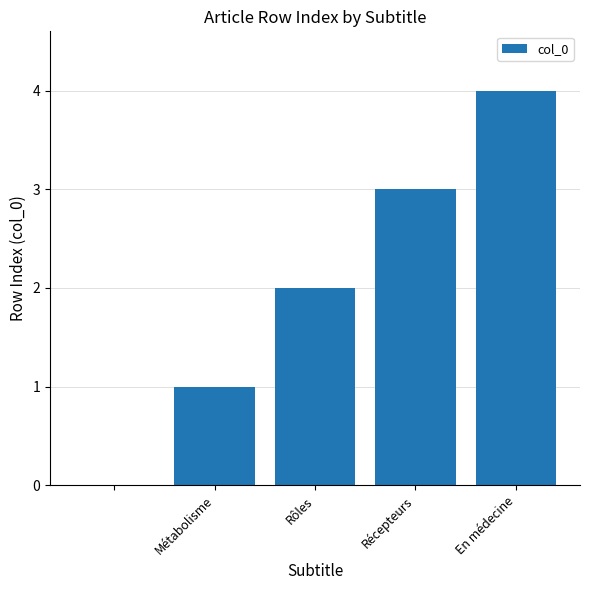

What is the maximum value shown in the chart?

4